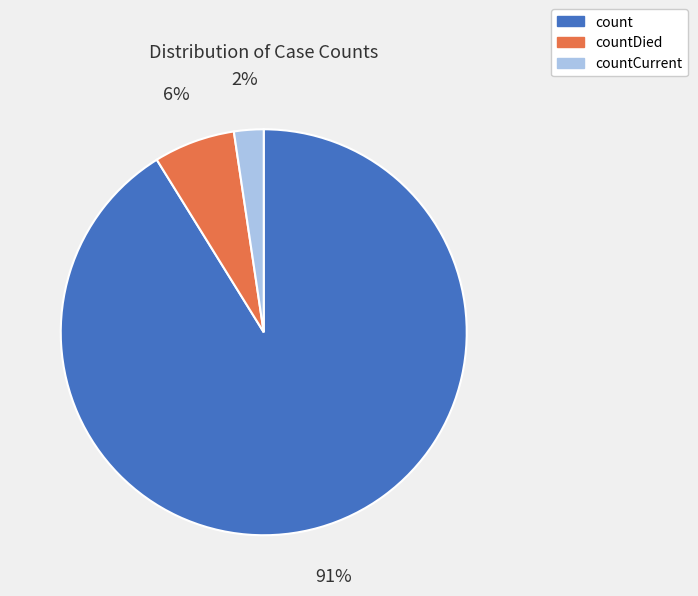

Which slice represents more than half of the pie?

count